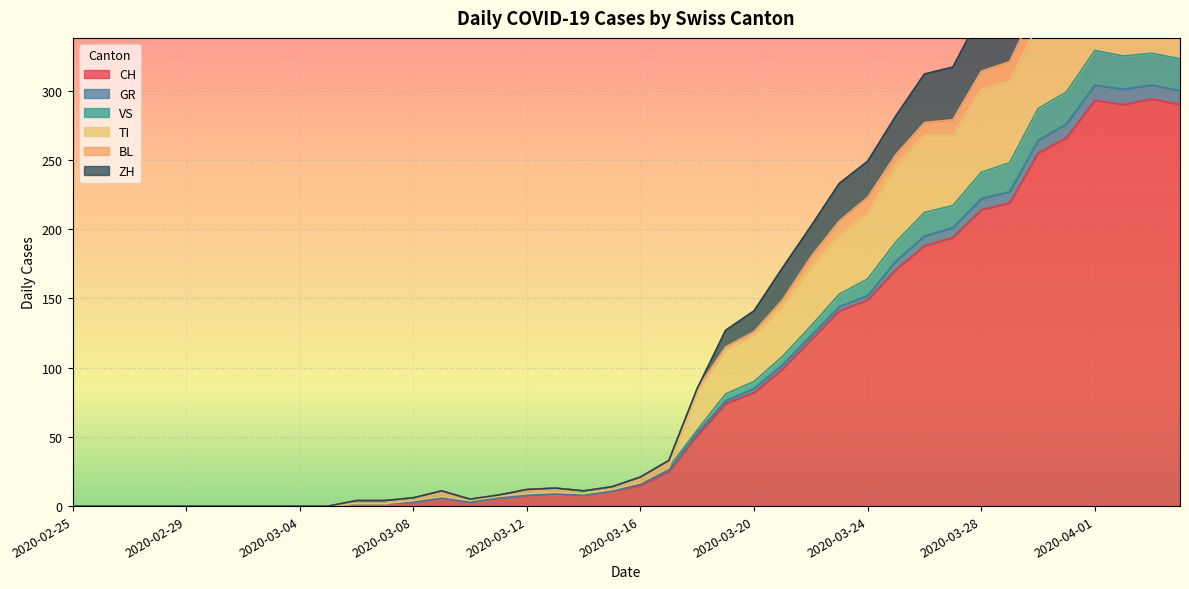

True or false: ZH and VS cross at least once.

False